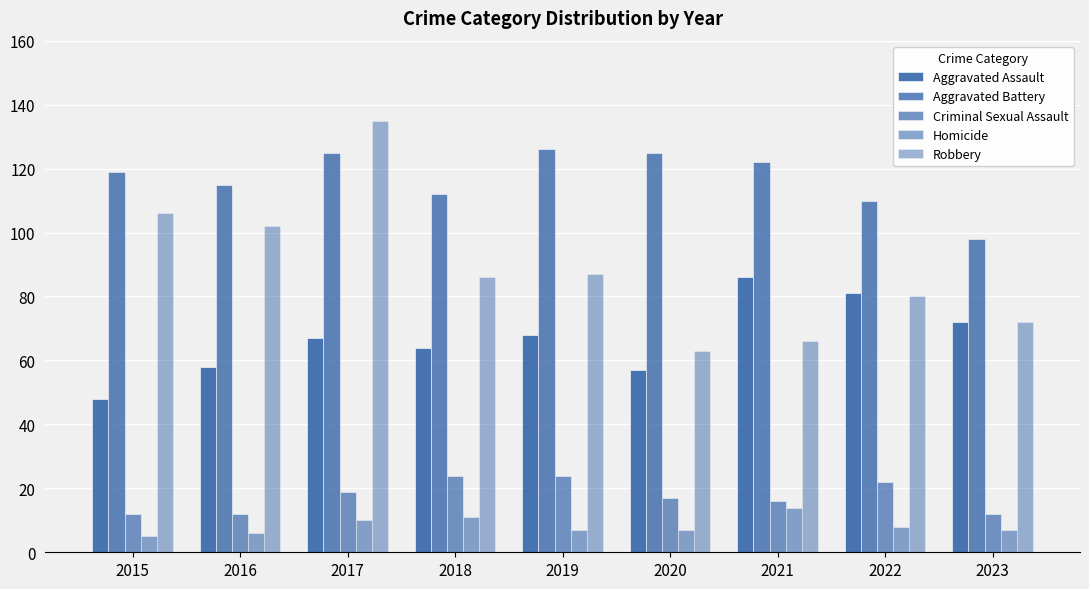

How many data points in Aggravated Battery are less than 119?

4